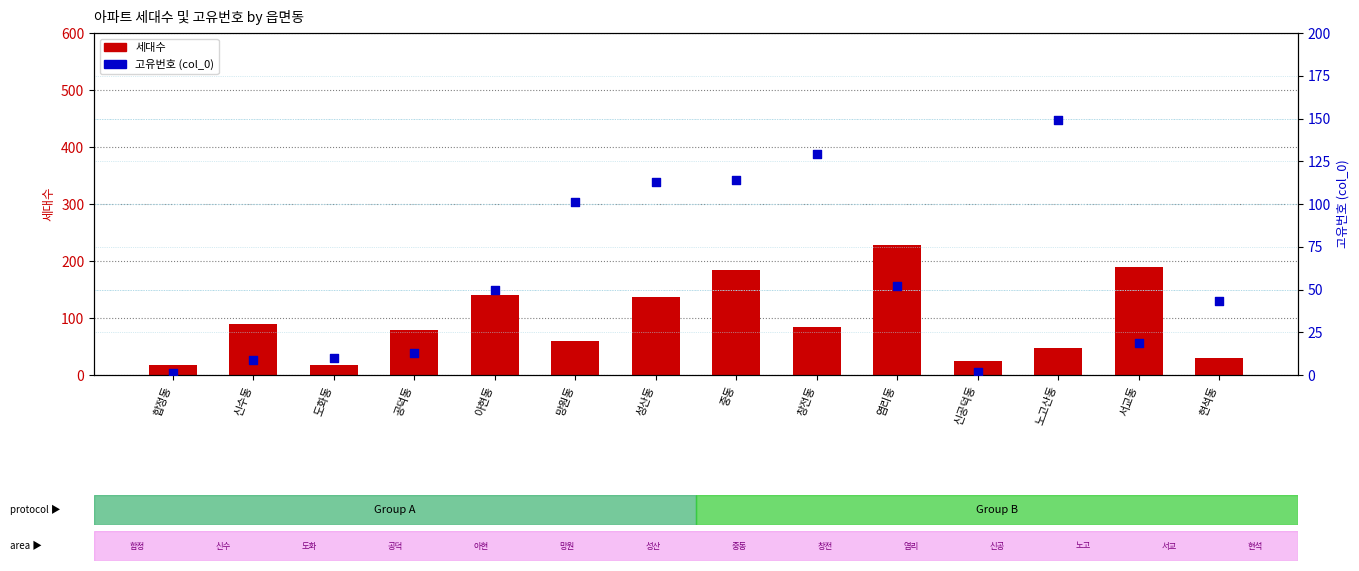

Which series reaches the minimum Y coordinate?

col_0 (고유번호)